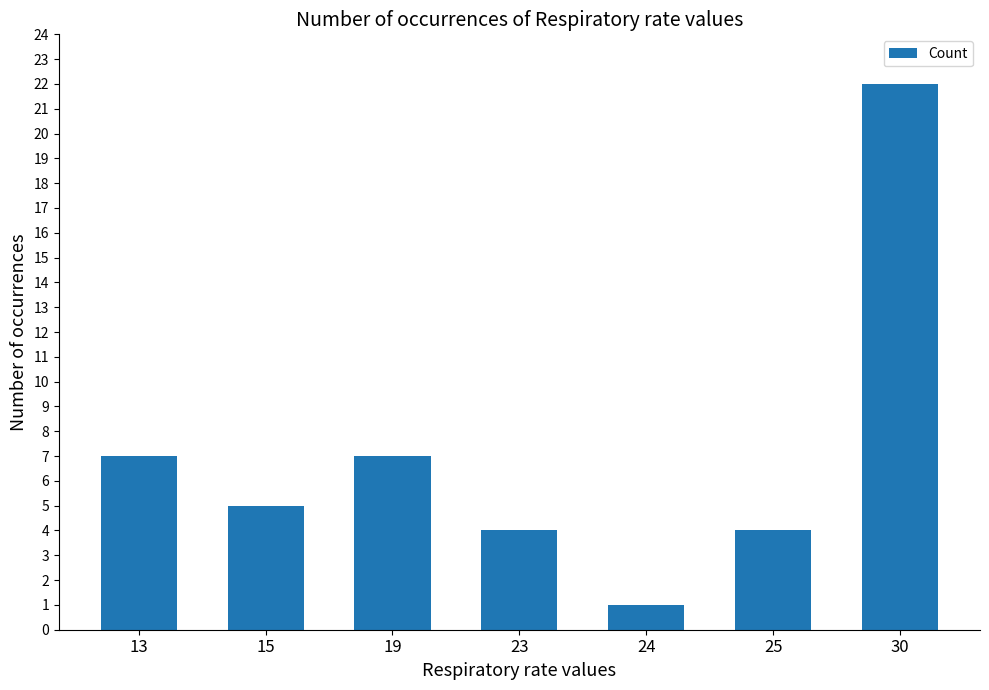

What is the smallest value displayed?

1